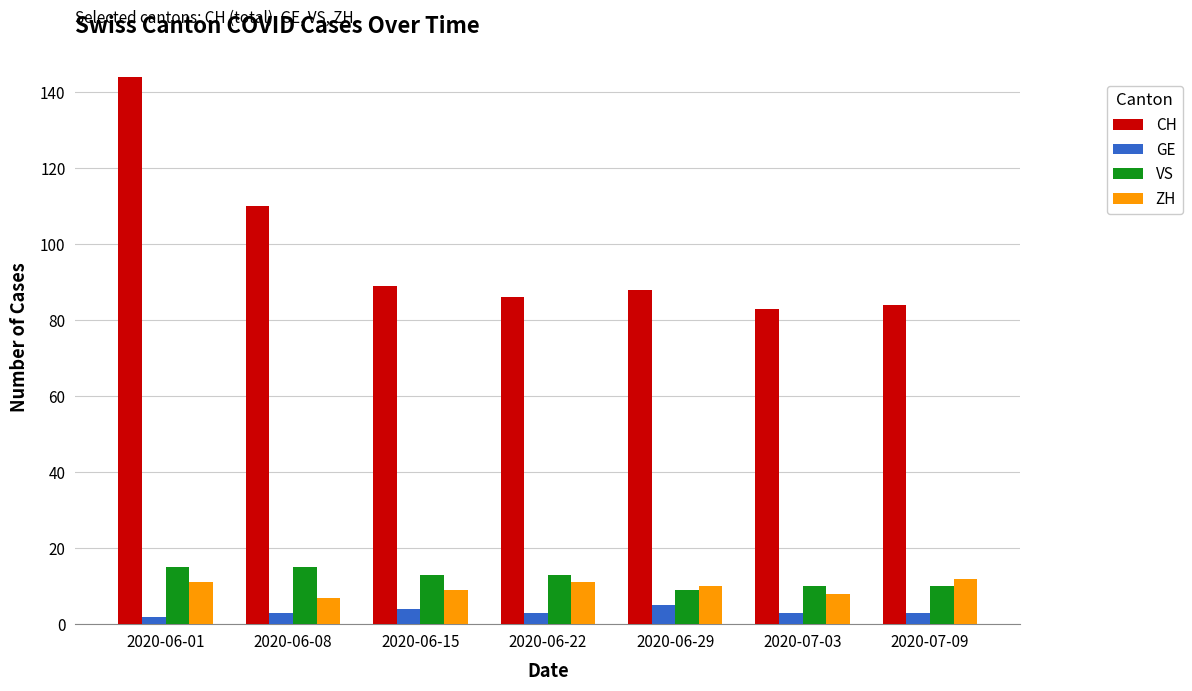

Are the bars horizontal?

No